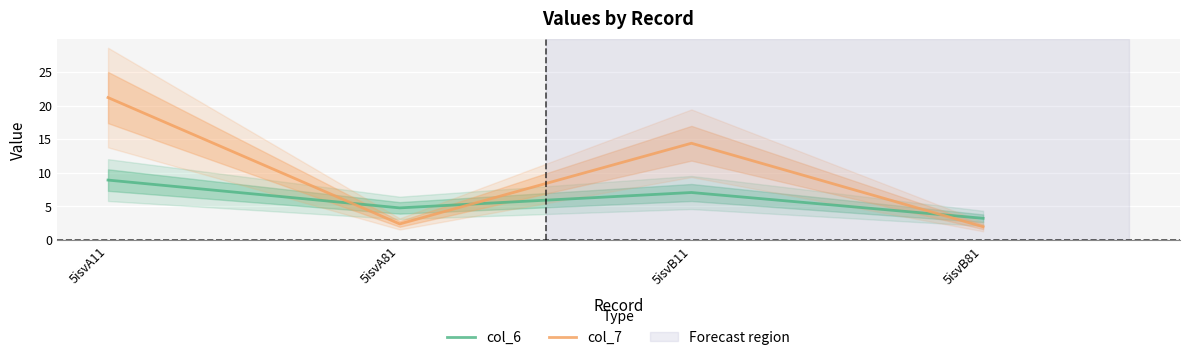

What value does the col_6 series have at 5isvB11?

7.0